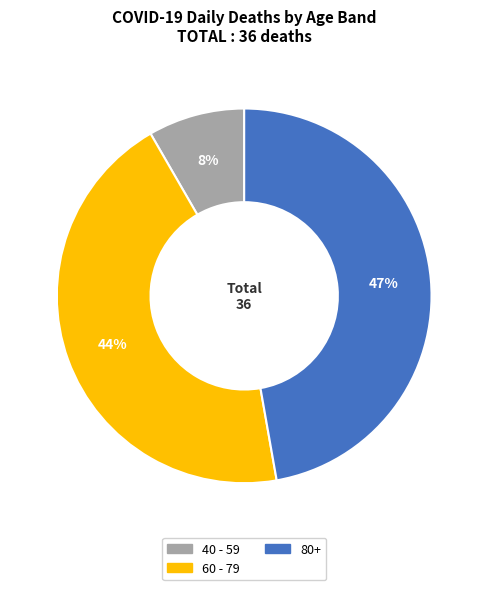

To the nearest percent, what is the average slice percentage?

33%